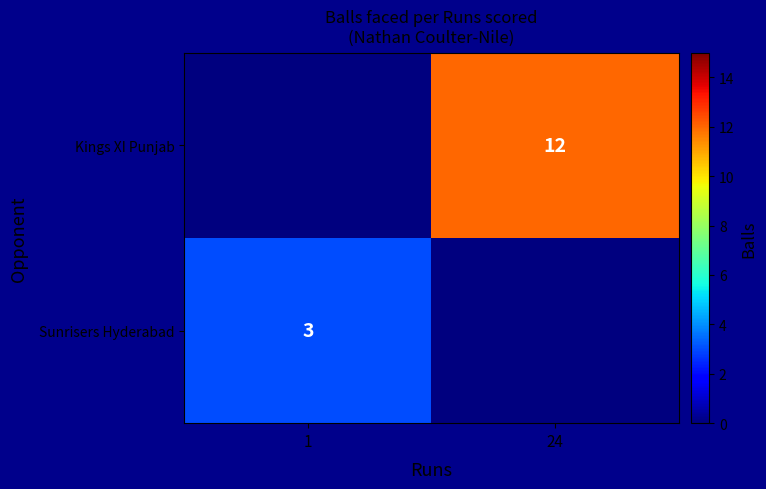

Is it true that Kings XI Punjab equals 17 at 24?

False